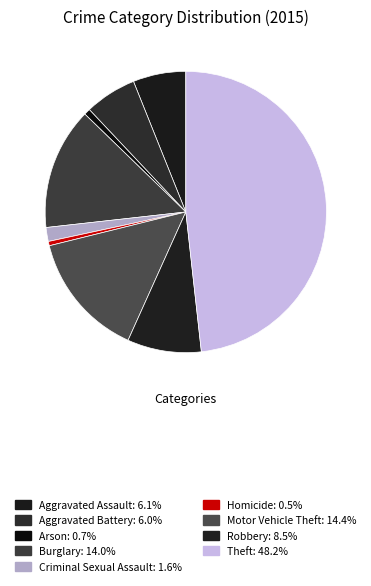

Count the number of slices in the pie.

9